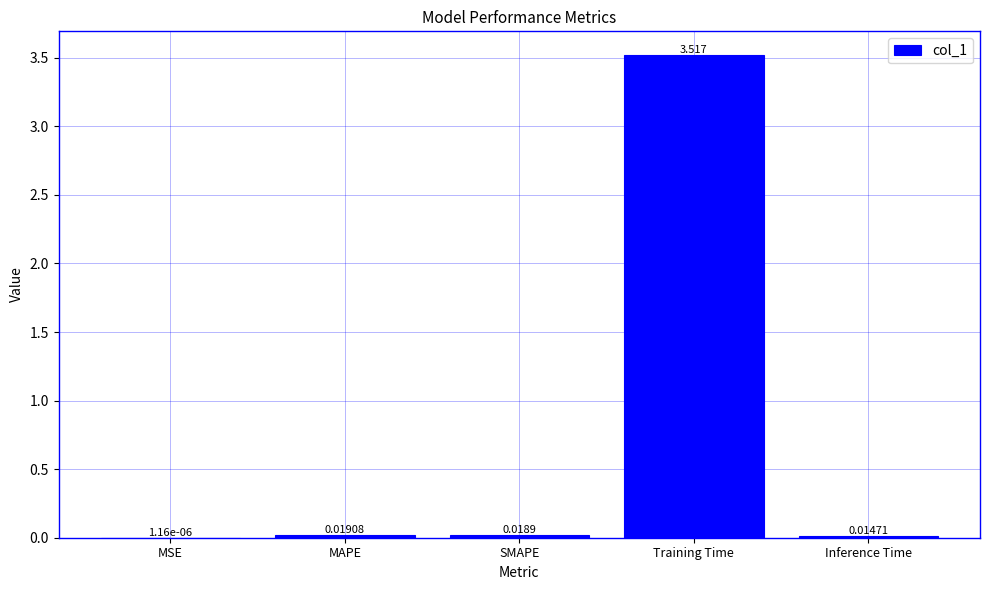

How many categories are shown in the chart?

5